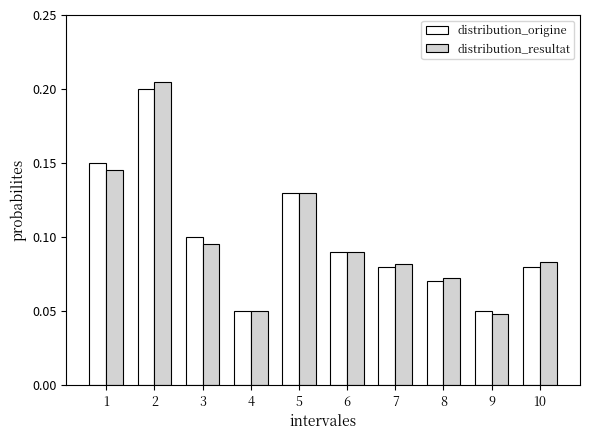

Which series has the widest spread of values?

distribution_resultat